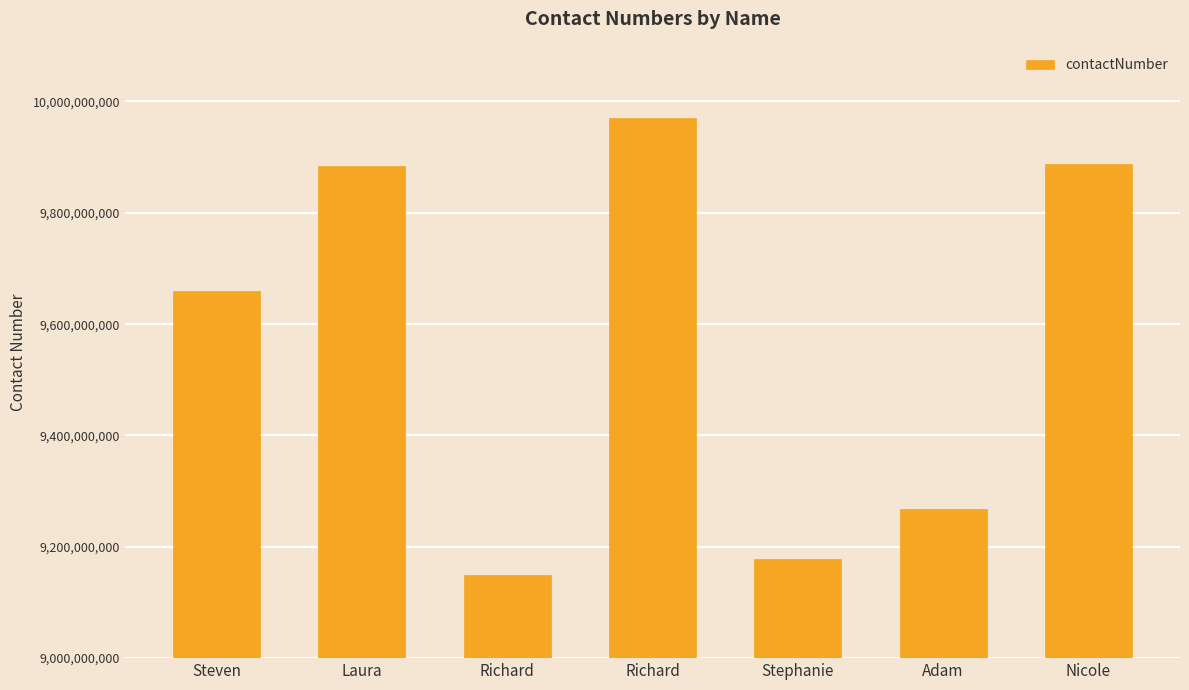

Approximately how many times larger is the value at Nicole compared to Laura?

1.0